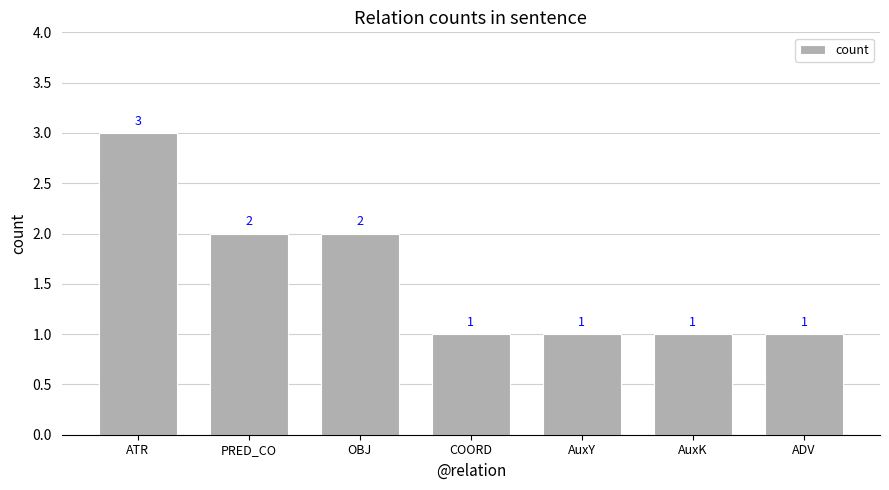

How many data points does each series have?

7